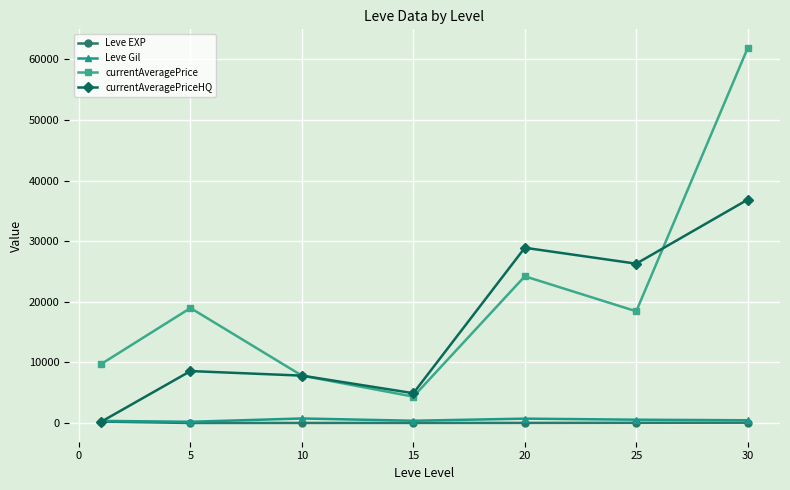

At how many categories does at least one series exceed 25875?

3